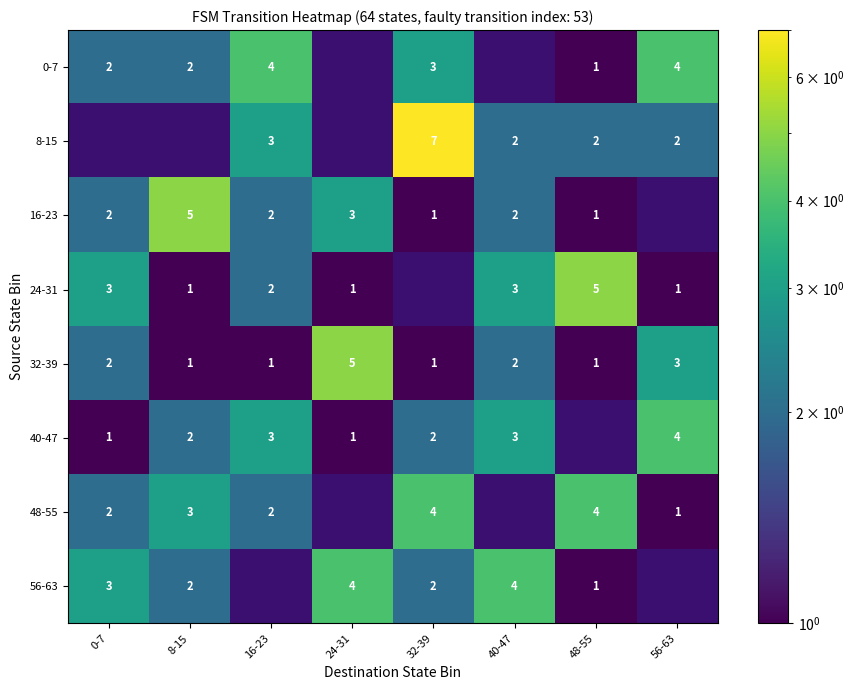

Is it true that 48-55 equals 2 at 0-7?

True